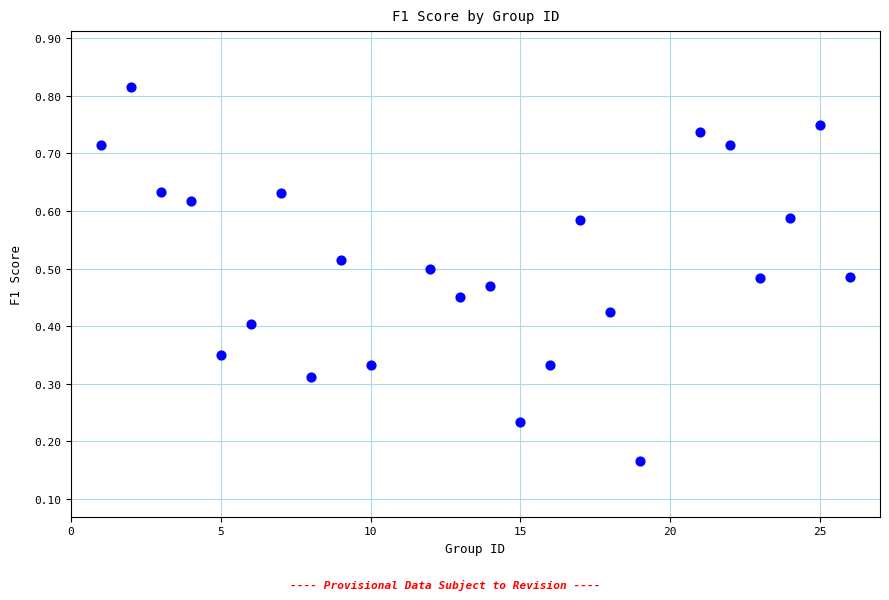

What is the range of X values (max minus min)?

25.0